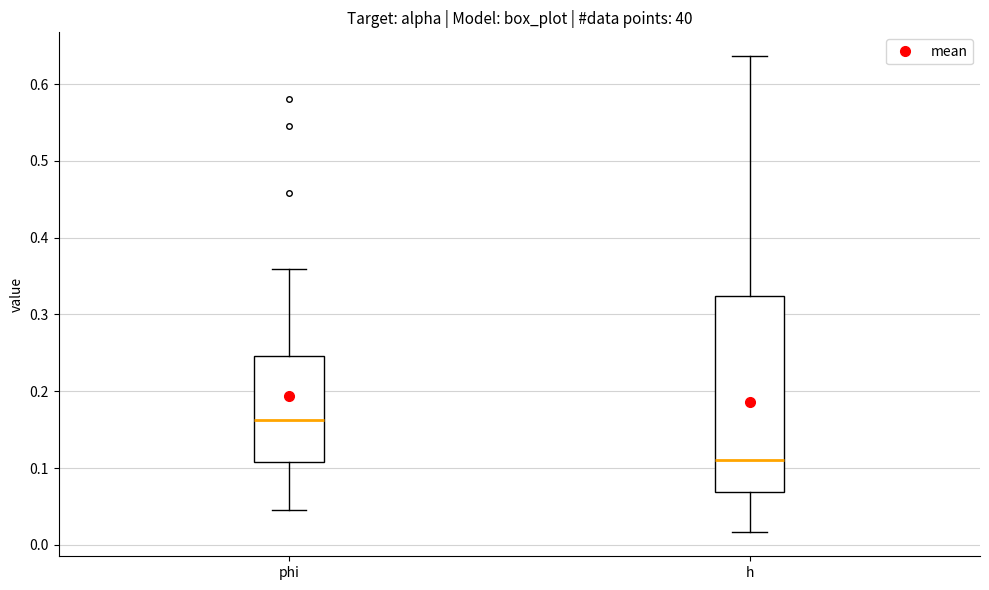

Where does the lower whisker of the box for phi end on the y-axis? The values are not printed on the chart, so give them approximately, as read against the axis.

0.05